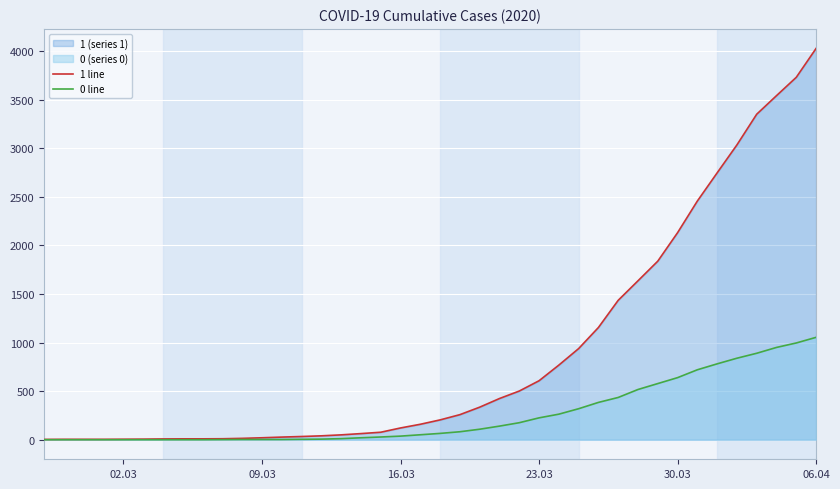

Does the chart display data point markers on the line(s)?

No